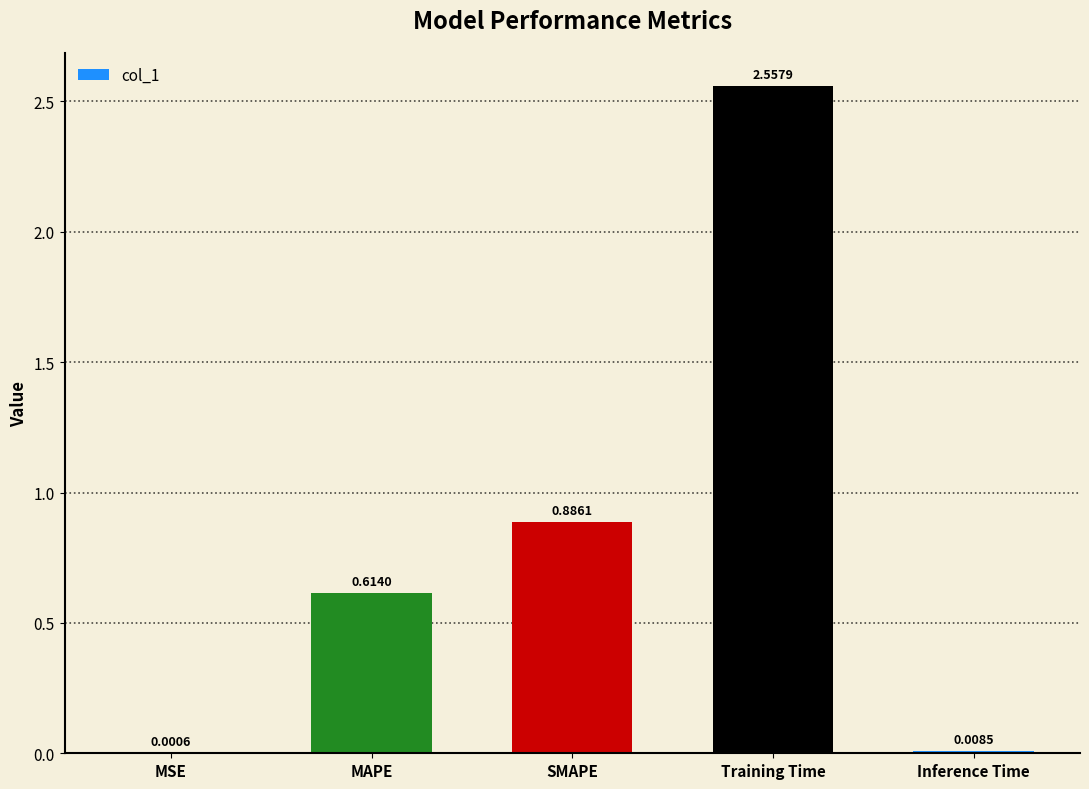

Count the number of categories in the chart.

5